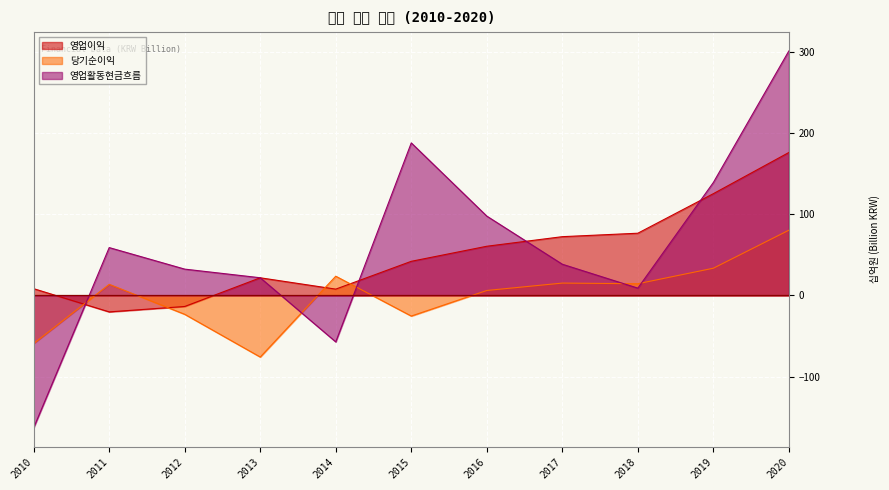

Reading left to right, list all the values displayed in this chart.

영업이익: 2010=8.3	2011=-20.3	2012=-13.6	2013=21.8	2014=7.8	2015=42.1	2016=60.7	2017=72.5	2018=76.8	2019=125.6	2020=176.3
당기순이익: 2010=-59.3	2011=13.7	2012=-23.3	2013=-76.0	2014=23.8	2015=-25.4	2016=6.1	2017=15.2	2018=14.5	2019=33.6	2020=80.5
영업활동현금흐름: 2010=-163.2	2011=59.0	2012=32.5	2013=21.8	2014=-57.3	2015=188.2	2016=97.9	2017=38.5	2018=9.0	2019=139.3	2020=301.6